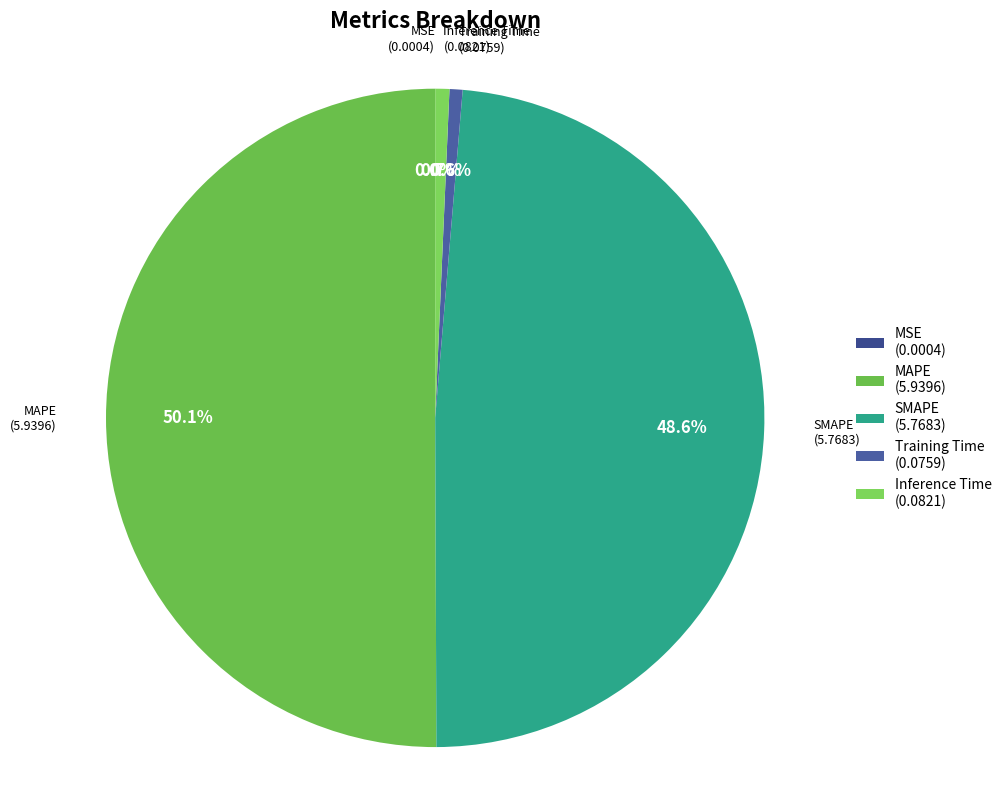

To the nearest percent, what percentage of the pie is SMAPE?

49%